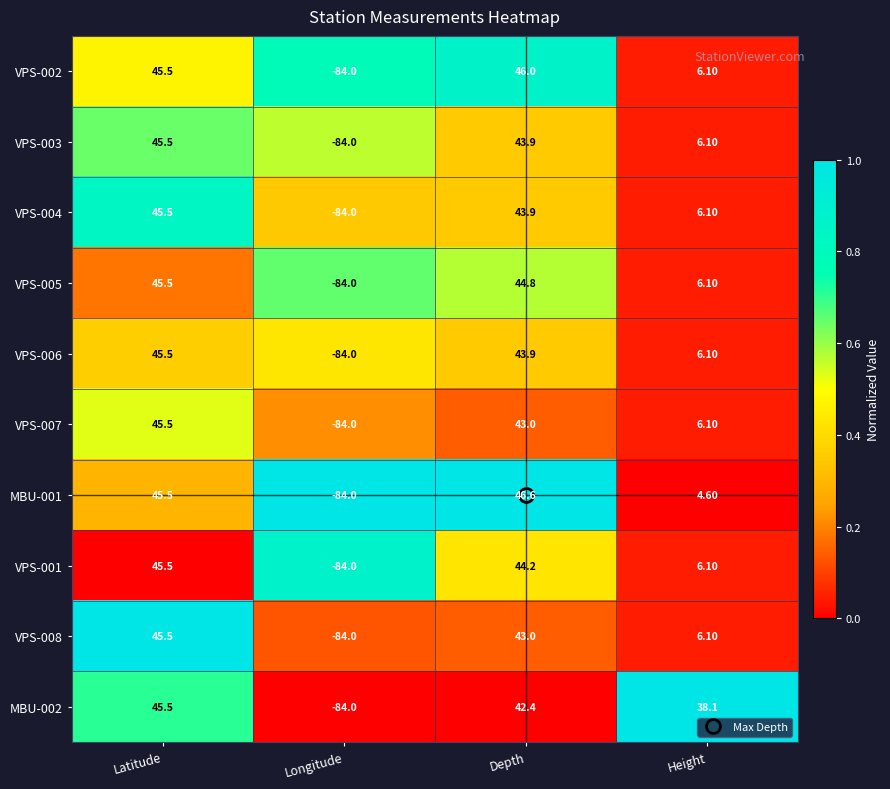

What is the total value across all series at Depth?

441.7